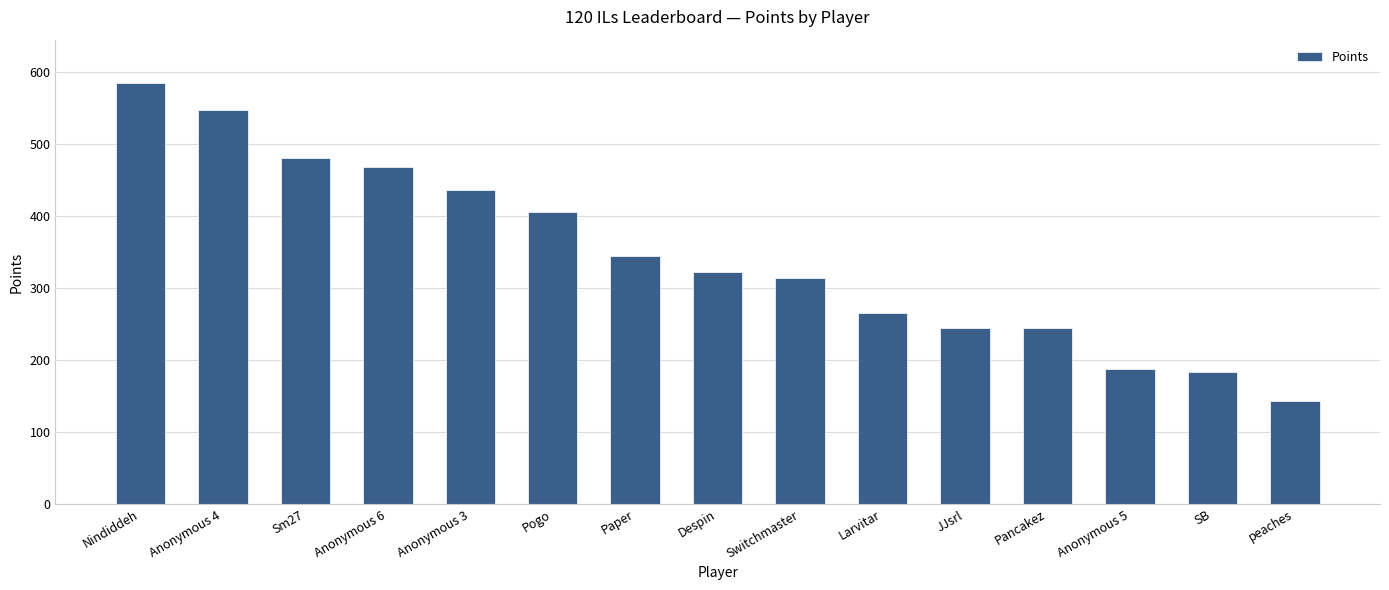

Between Paper and peaches, which is larger?

Paper